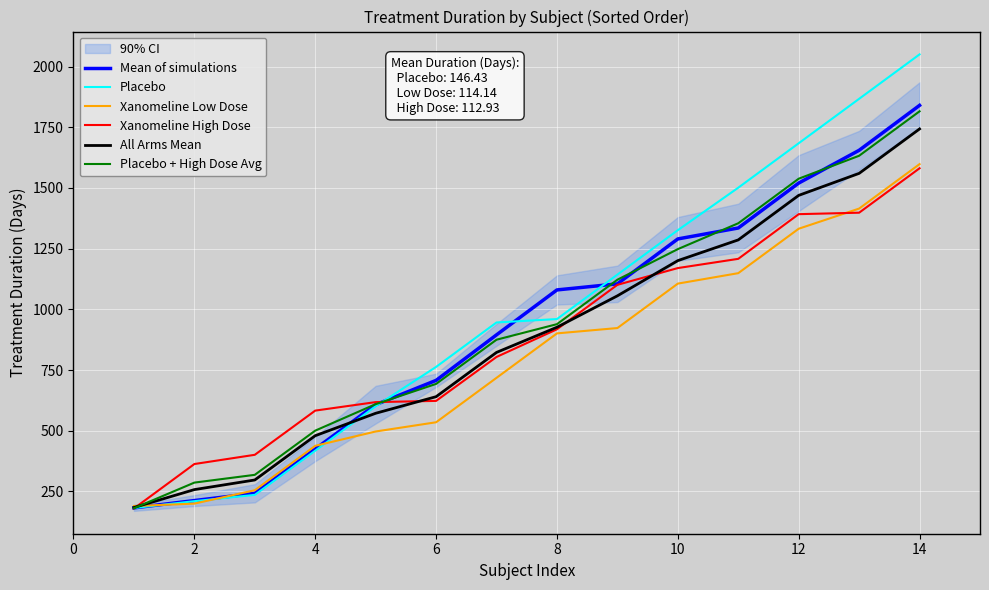

What is the sum of the Mean of simulations values at 14 and 2?

2052.5